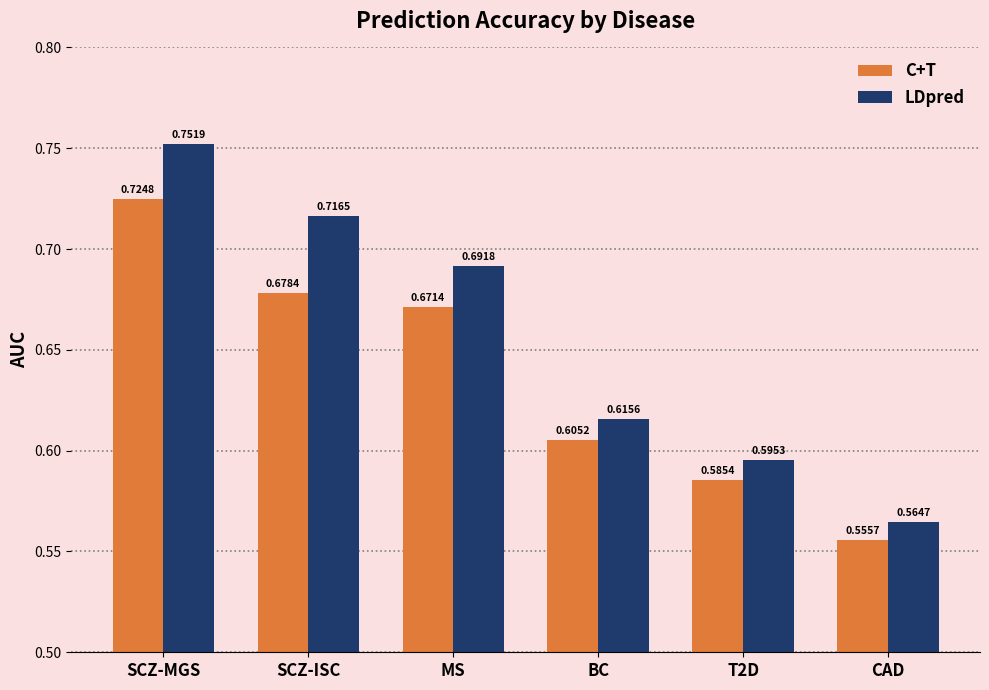

What is the difference between the maximum and minimum values in the C+T series?

0.2